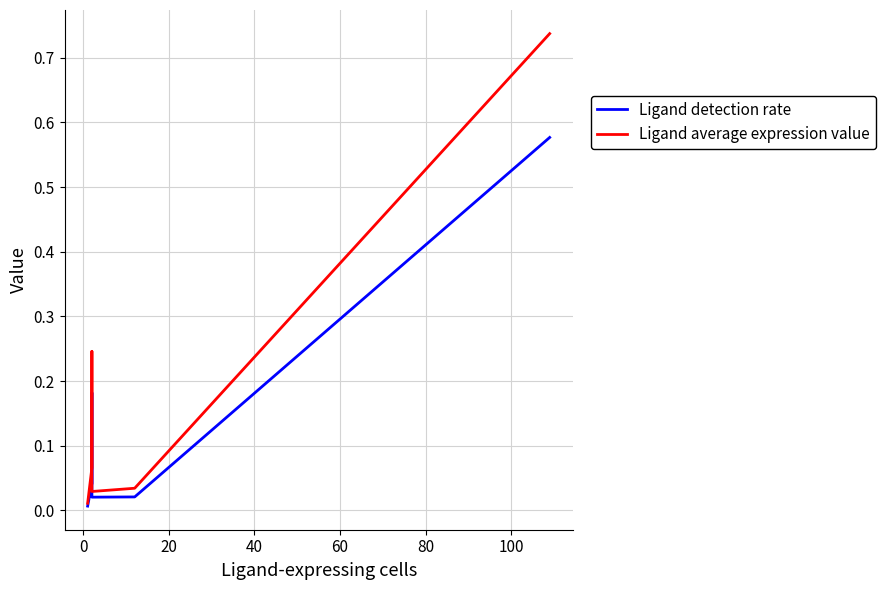

True or false: Ligand detection rate and Ligand average expression value cross at least once.

False